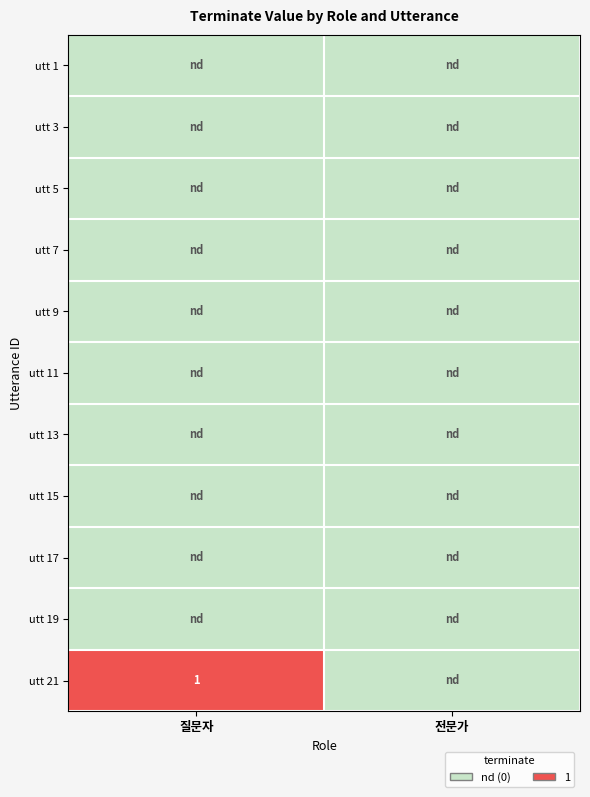

True or false: utt 21 has a value of 1 at 질문자.

True